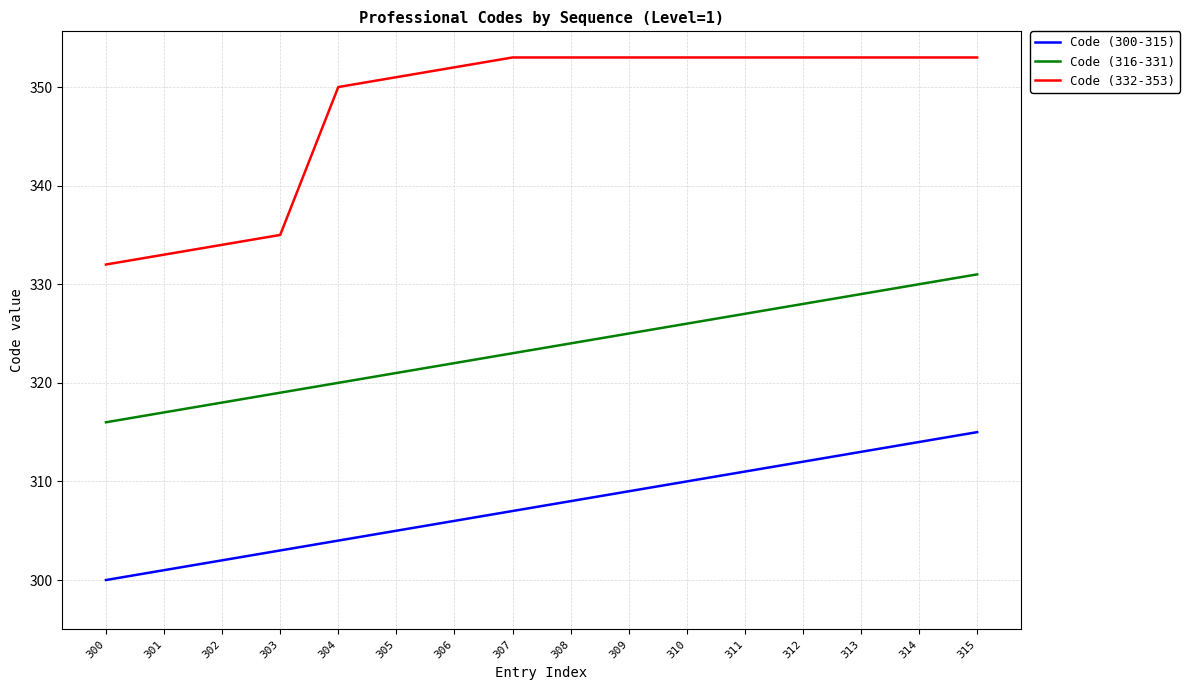

Is it true that Code (332-353) equals 334 at 302?

True